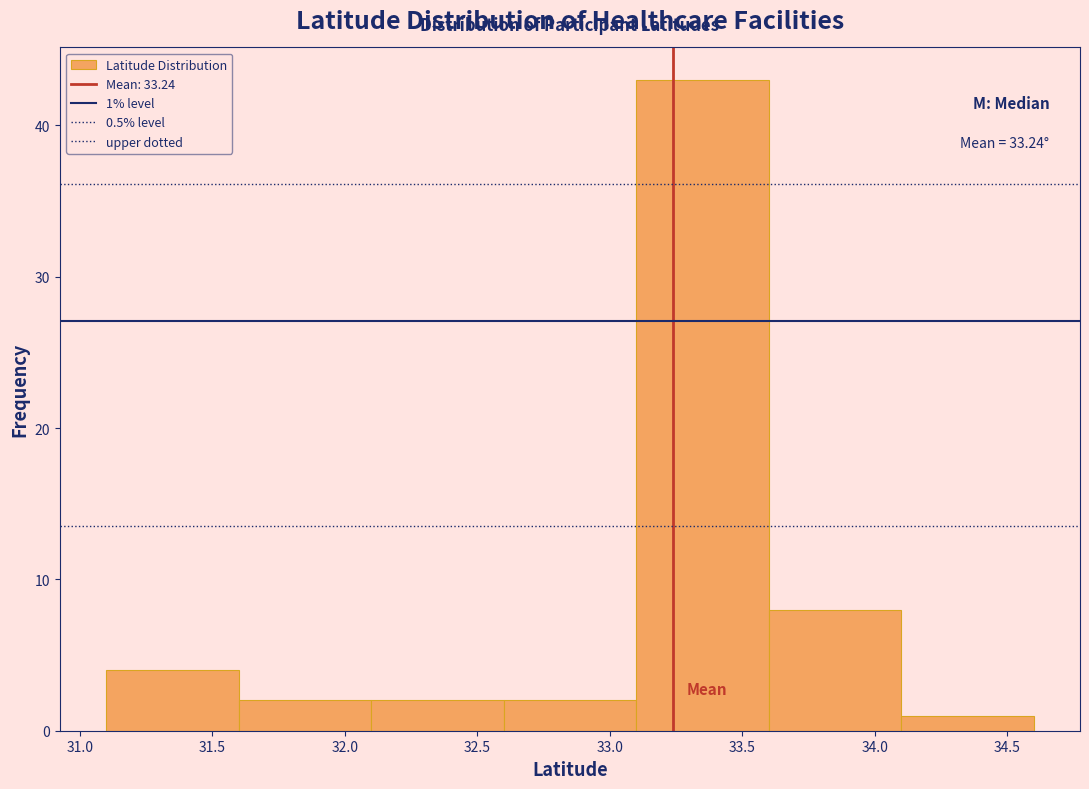

Over which range of the x-axis is the bar tallest?

33.1 to 33.6